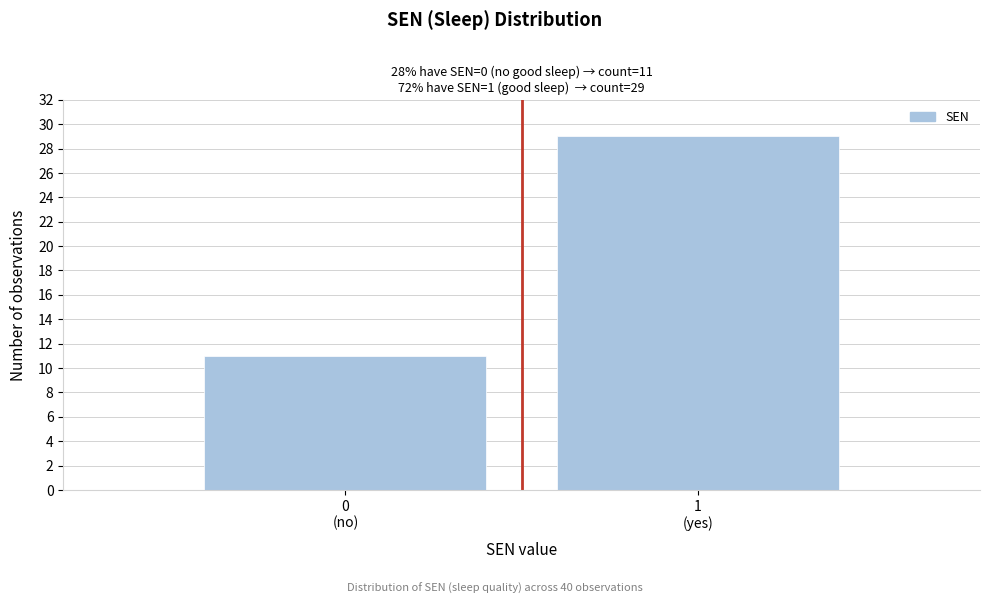

Reading right to left, transcribe all the data shown in this chart.

29	11